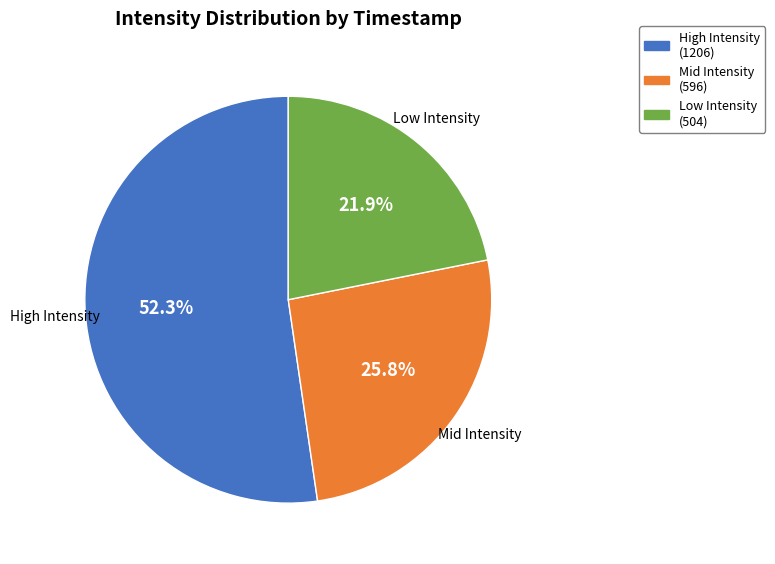

Rank the categories by value from lowest to highest.

Low Intensity, Mid Intensity, High Intensity